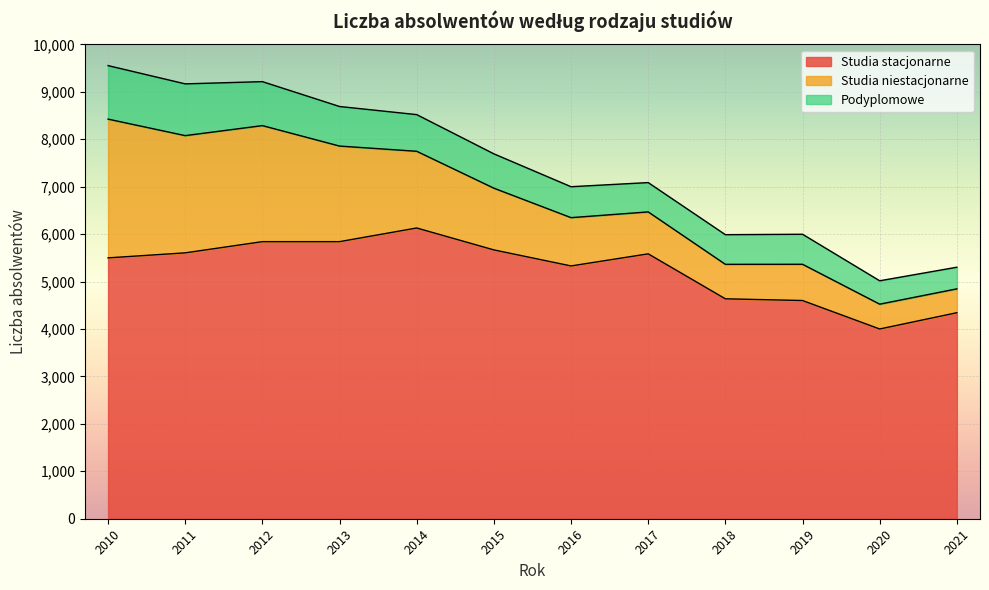

Which series changed the most between 2017 and 2020?

Studia stacjonarne